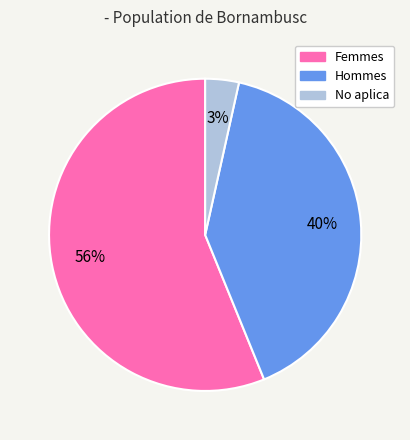

How many slices are in this pie chart?

3